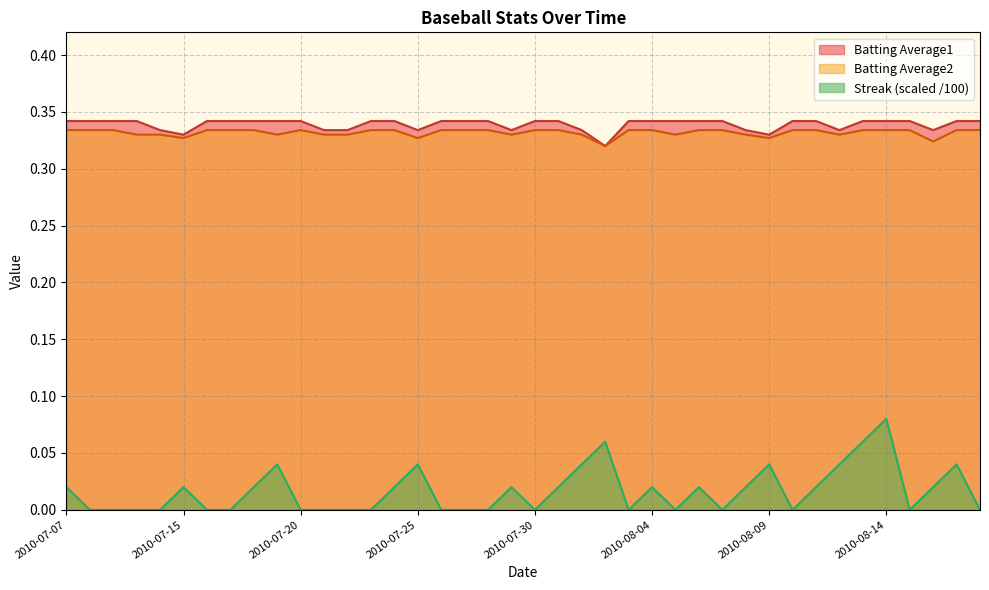

In Batting Average2, how many points are lower than both neighbors (excluding endpoints)?

9